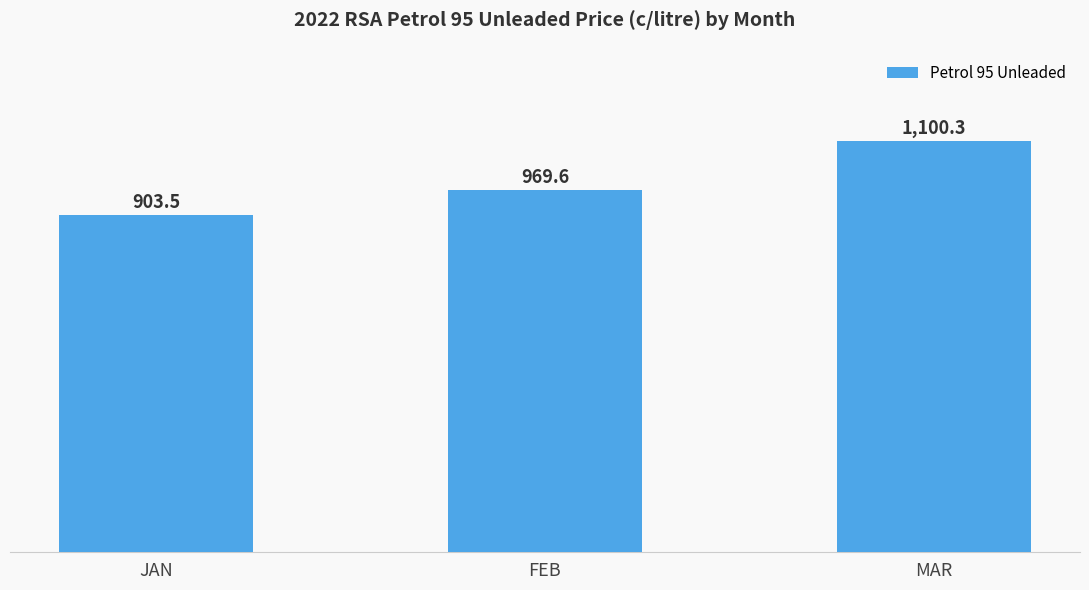

Rank the categories by value from highest to lowest.

MAR, FEB, JAN